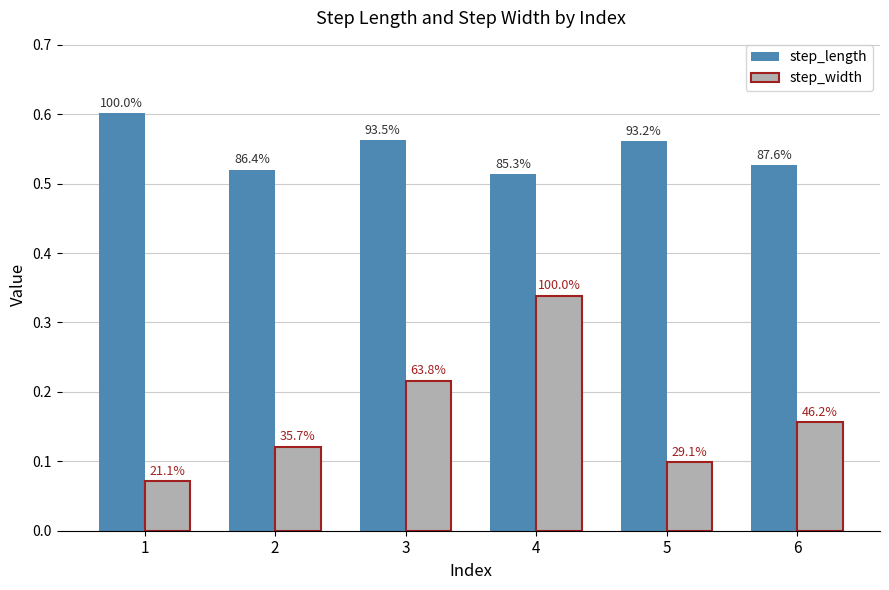

What is the difference between the maximum and minimum values in the step_width series?

0.3